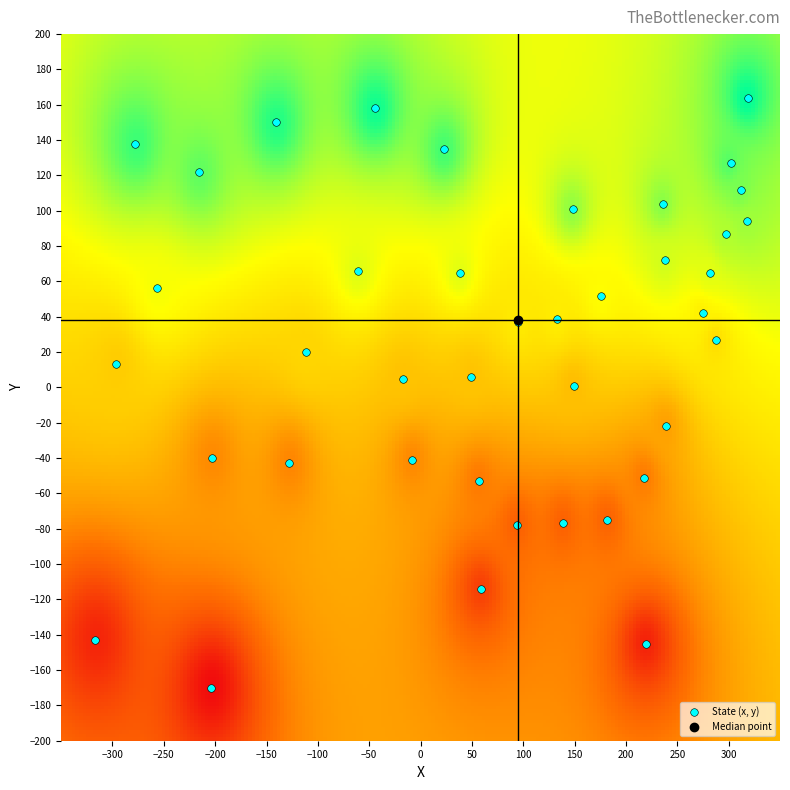

What is the range of Y values (max minus min)?

334